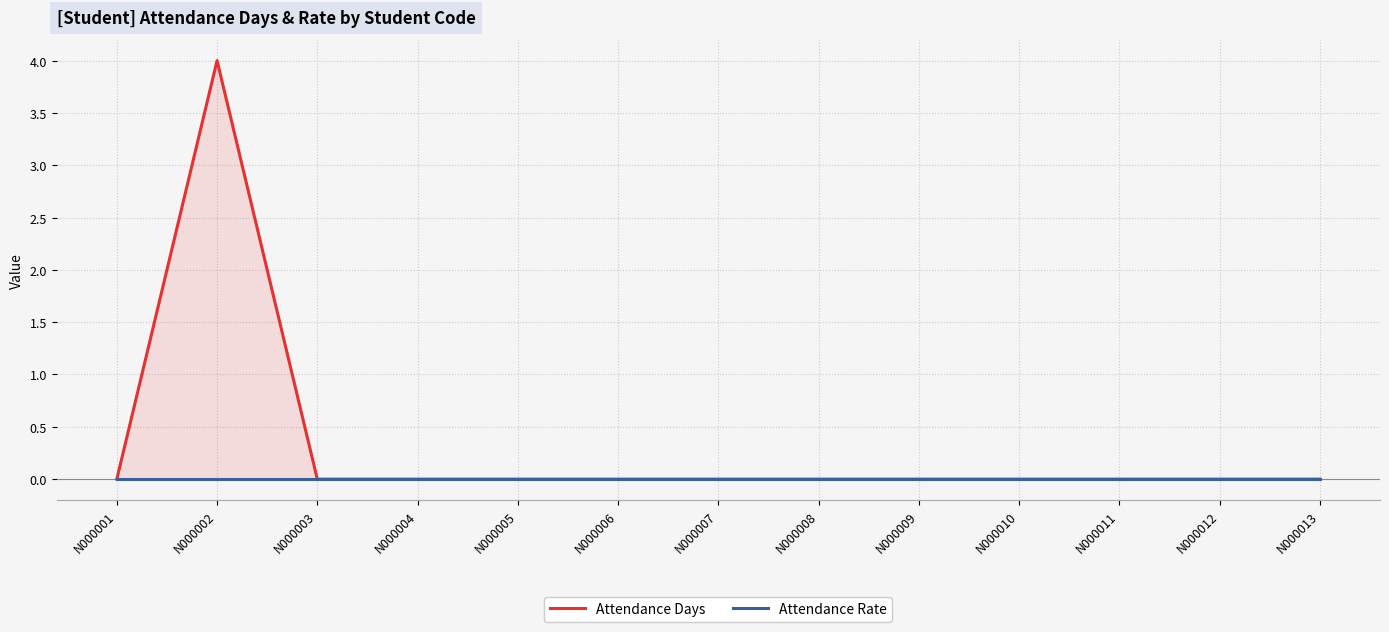

True or false: Attendance Days and Attendance Rate cross at least once.

False